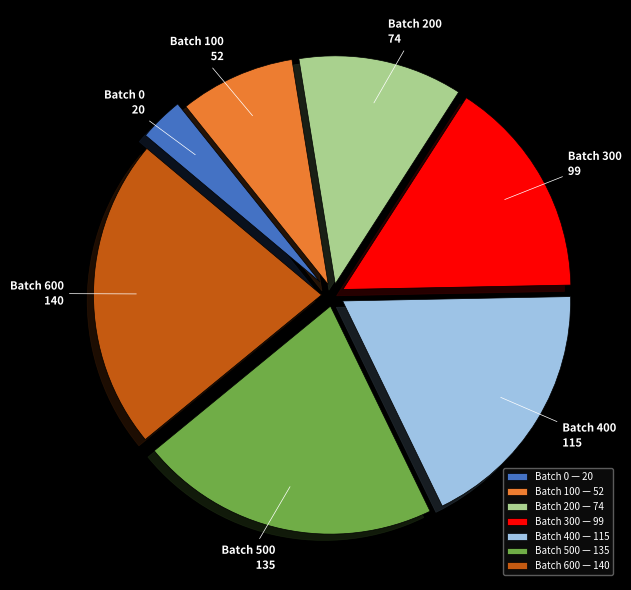

What is the ratio of the value at Batch 200 to the value at Batch 0?

3.7